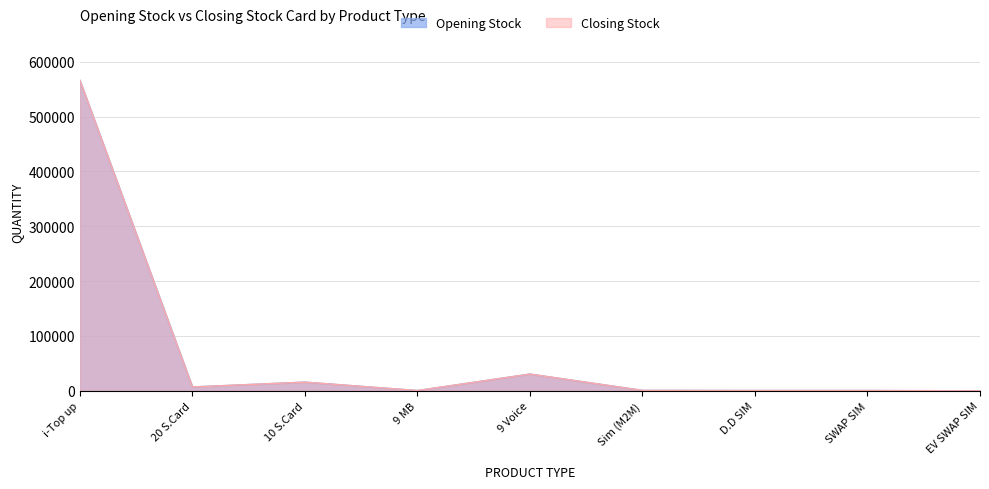

How many series are shown in this chart?

2